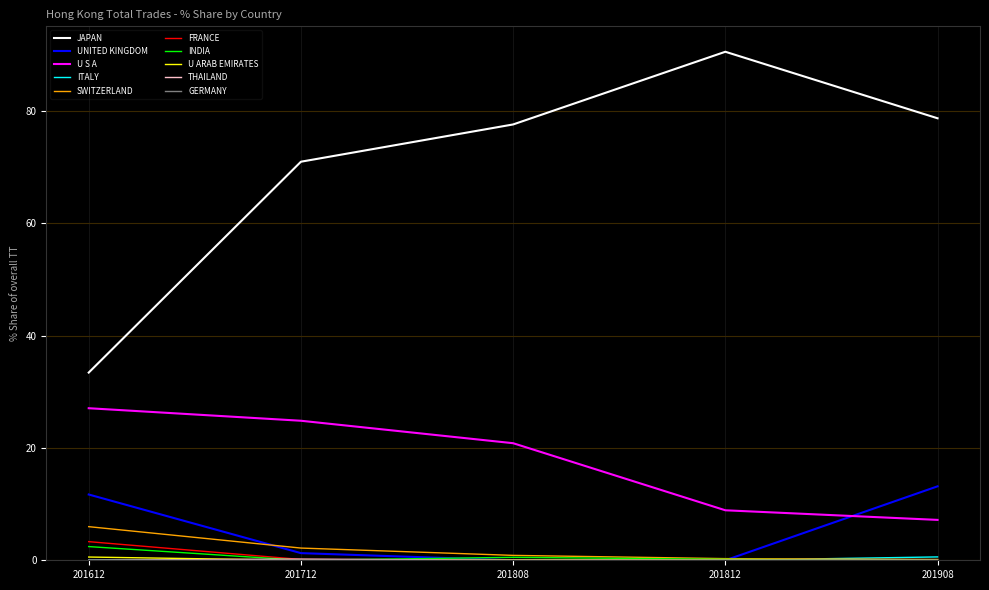

Which series has the largest range (max minus min)?

JAPAN